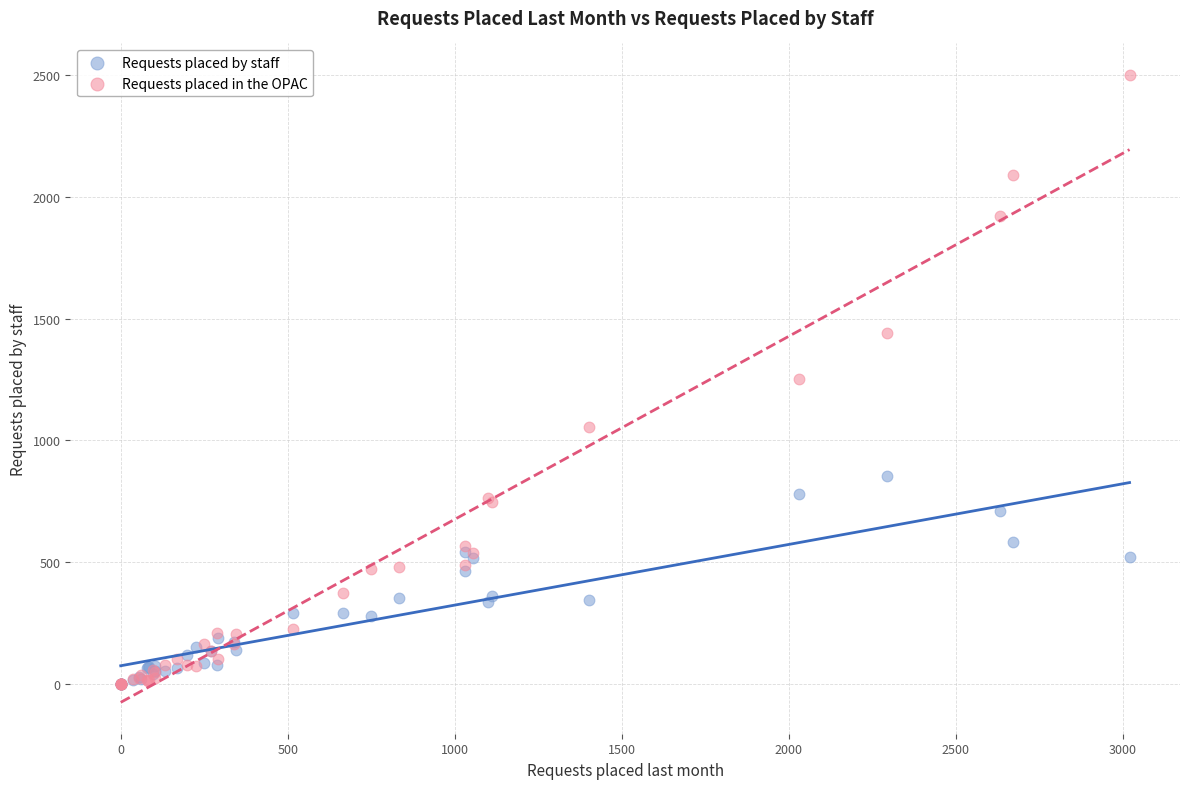

Which series has the largest Y range (max minus min)?

Requests placed in the OPAC